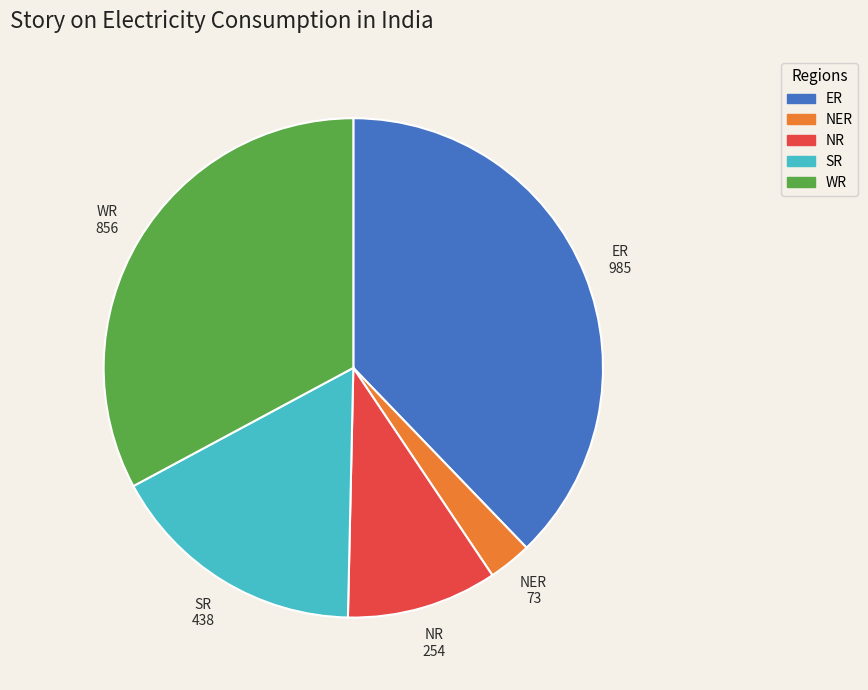

Which has a higher value, NR or NER?

NR